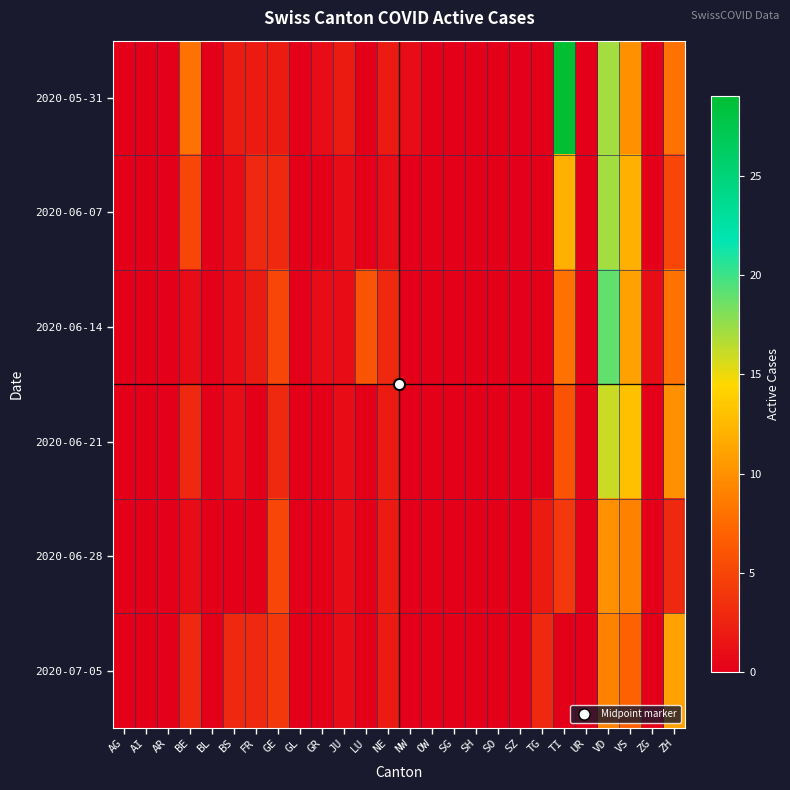

At how many categories does at least one series exceed 7?

5